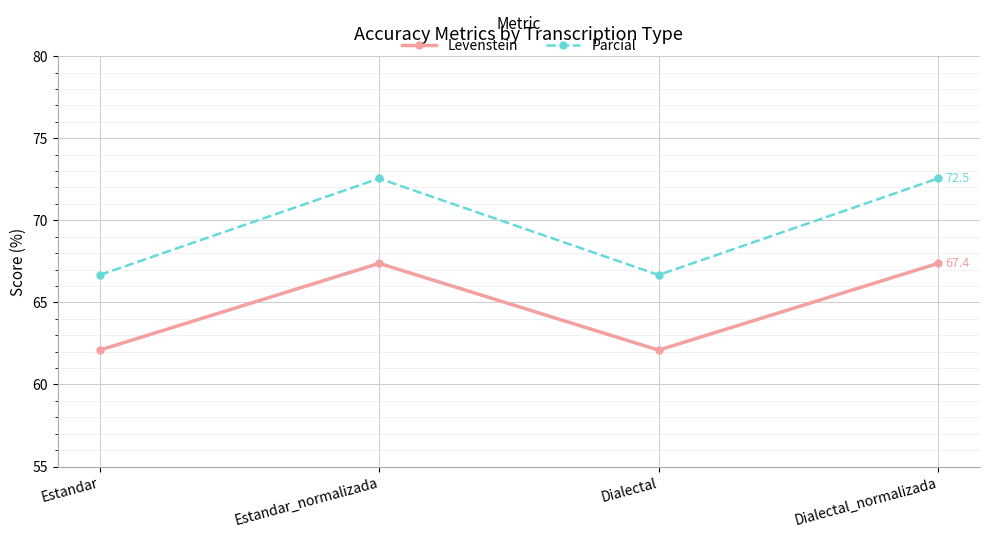

What is the difference between the maximum and second lowest values in the Levenstein series?

5.3